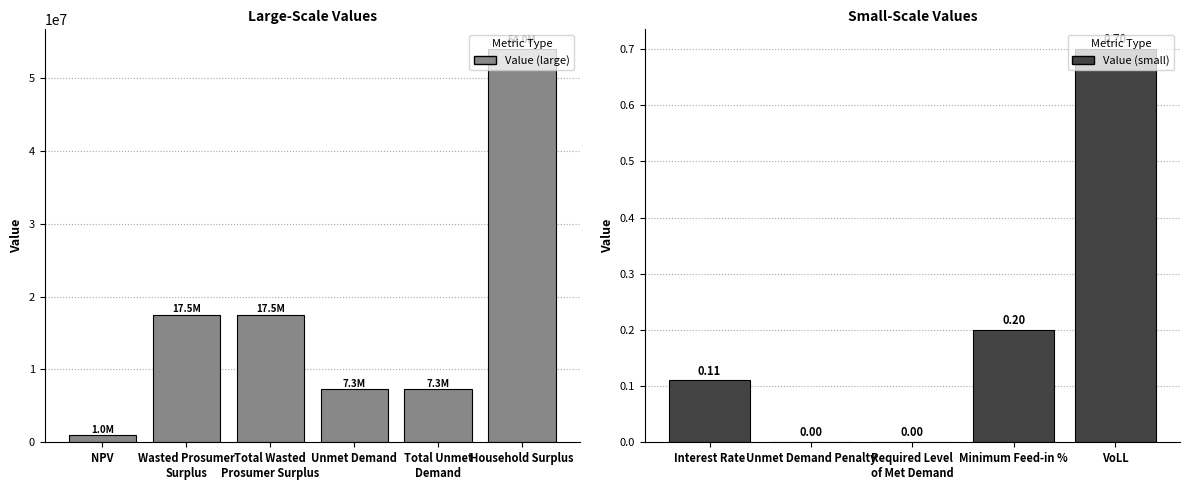

Which has a higher value, Unmet Demand or VoLL?

Unmet Demand